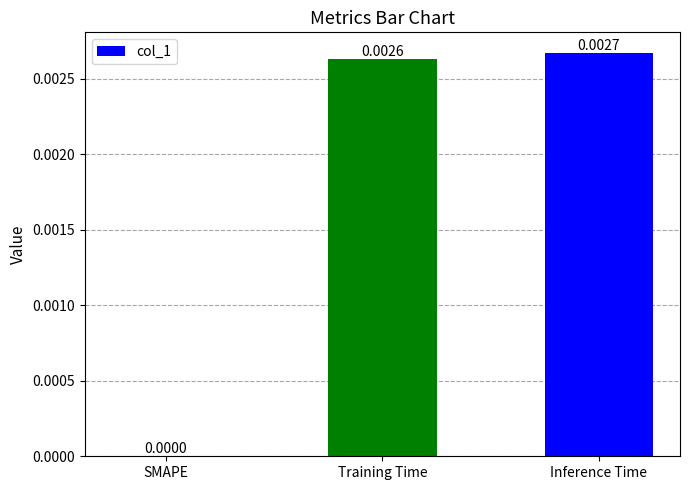

Which category has the highest value across all series?

Inference Time